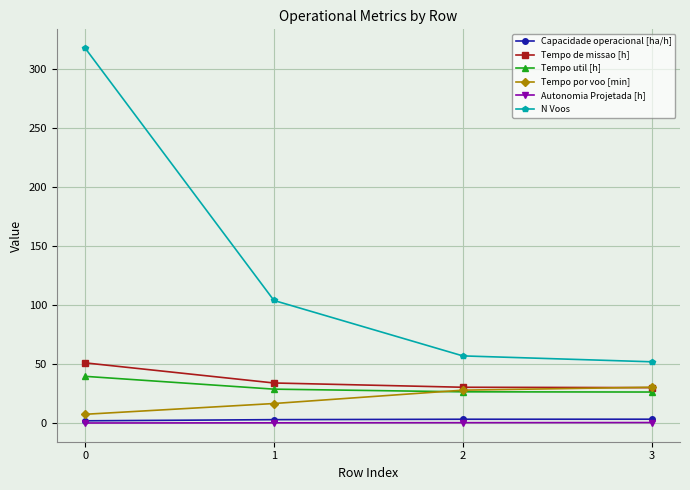

What is the average value of the Tempo por voo [min] series?

20.6